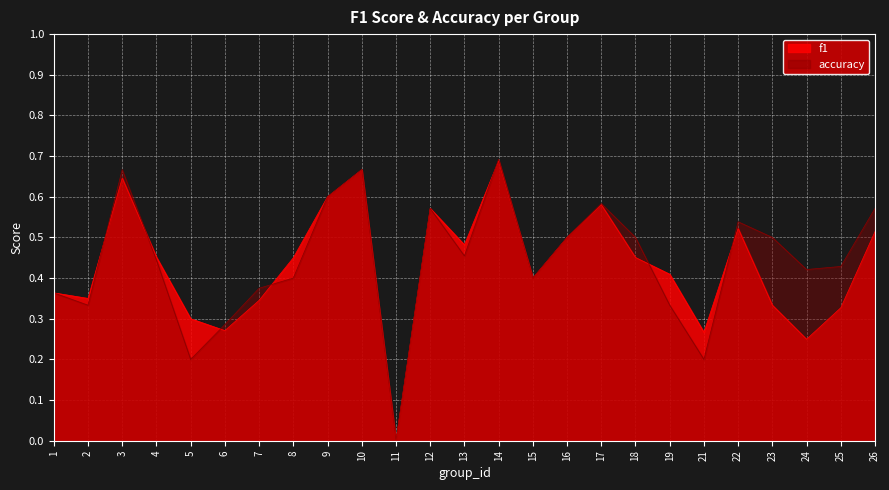

Does the chart display data point markers on the line(s)?

No